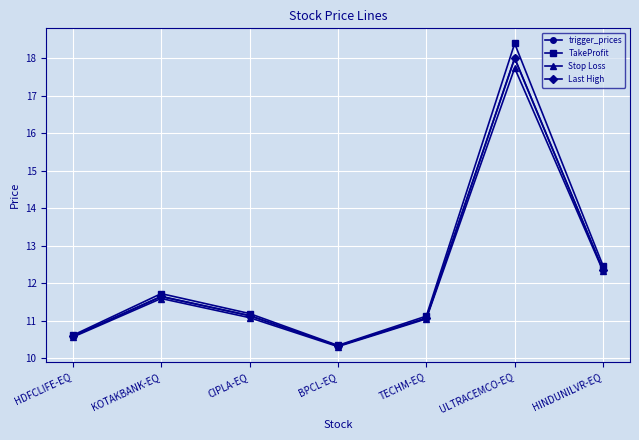

In TakeProfit, how many points are lower than both neighbors (excluding endpoints)?

1